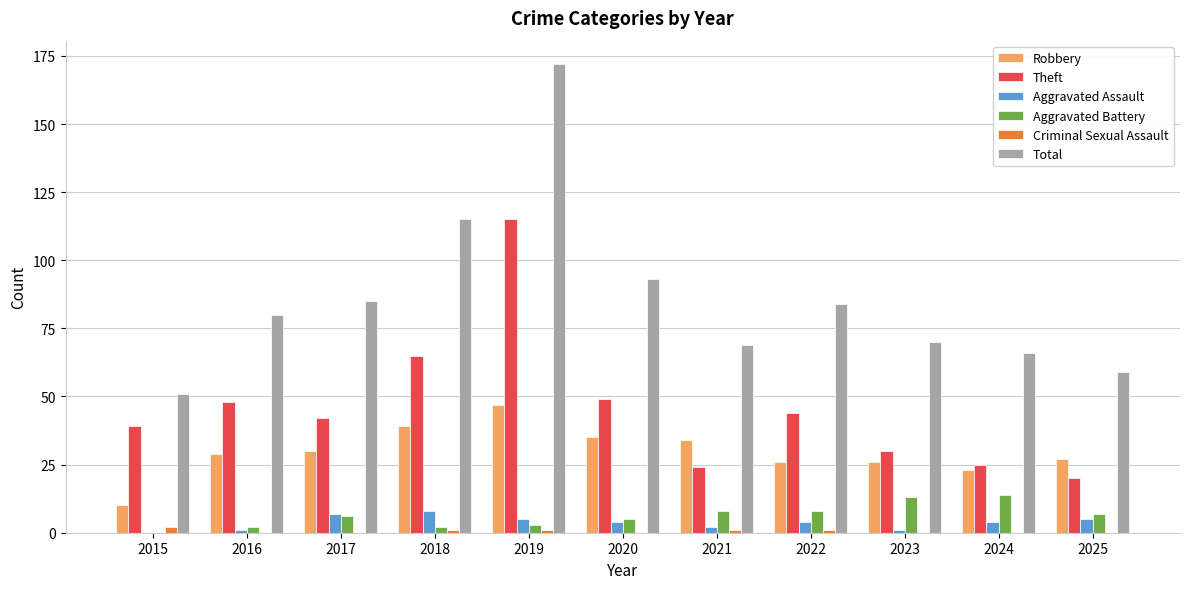

Reading right to left, list all the values displayed in this chart.

Robbery: 2025=27	2024=23	2023=26	2022=26	2021=34	2020=35	2019=47	2018=39	2017=30	2016=29	2015=10
Theft: 2025=20	2024=25	2023=30	2022=44	2021=24	2020=49	2019=115	2018=65	2017=42	2016=48	2015=39
Aggravated Assault: 2025=5	2024=4	2023=1	2022=4	2021=2	2020=4	2019=5	2018=8	2017=7	2016=1	2015=0
Aggravated Battery: 2025=7	2024=14	2023=13	2022=8	2021=8	2020=5	2019=3	2018=2	2017=6	2016=2	2015=0
Criminal Sexual Assault: 2025=0	2024=0	2023=0	2022=1	2021=1	2020=0	2019=1	2018=1	2017=0	2016=0	2015=2
Total: 2025=59	2024=66	2023=70	2022=84	2021=69	2020=93	2019=172	2018=115	2017=85	2016=80	2015=51